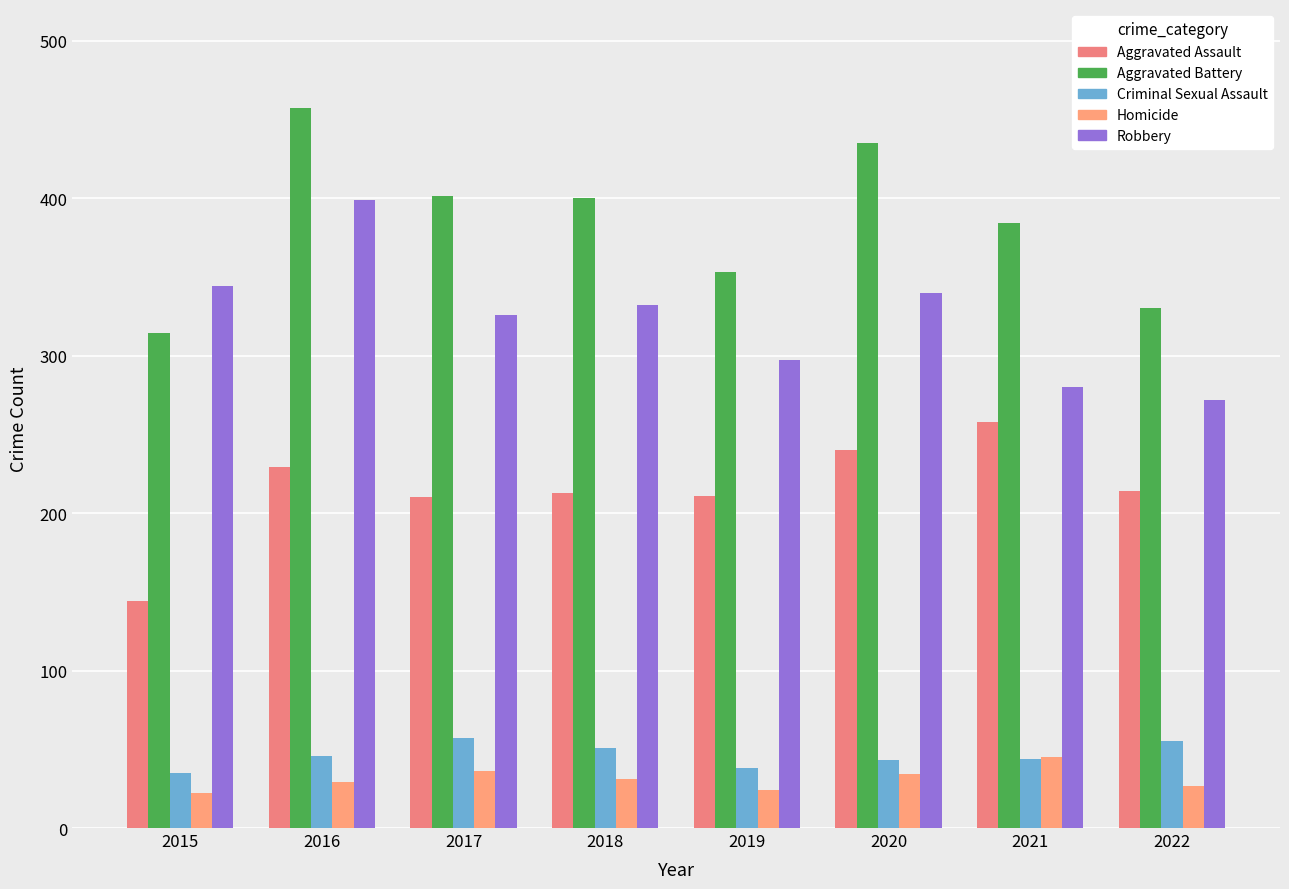

How many bars are there in total?

40